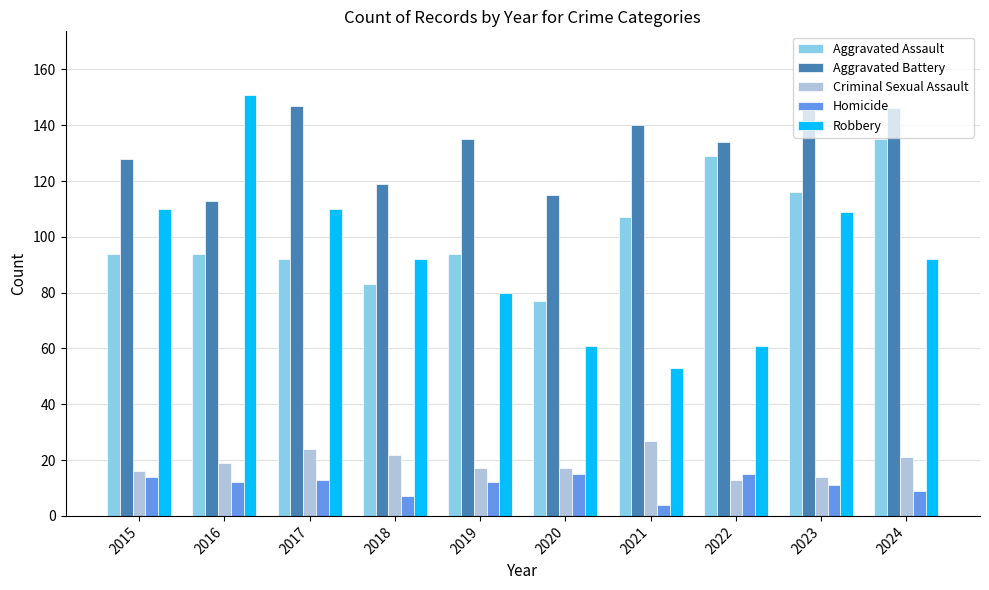

Reading right to left, extract all data points from this chart.

Aggravated Assault: 135	116	129	107	77	94	83	92	94	94
Aggravated Battery: 146	147	134	140	115	135	119	147	113	128
Criminal Sexual Assault: 21	14	13	27	17	17	22	24	19	16
Homicide: 9	11	15	4	15	12	7	13	12	14
Robbery: 92	109	61	53	61	80	92	110	151	110